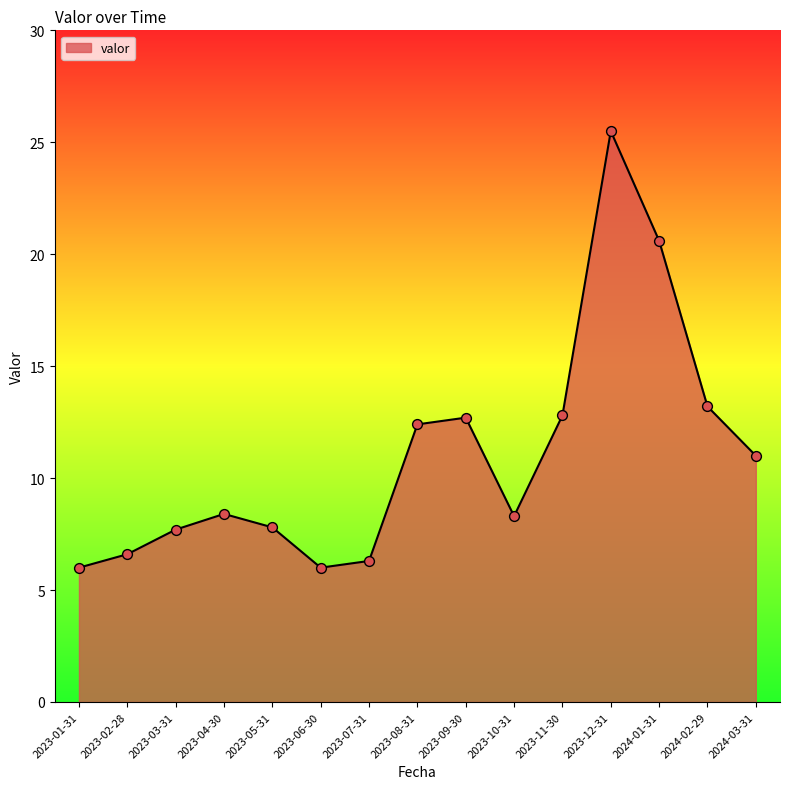

What is the change in value from 2023-06-30 to 2024-02-29?

+7.2